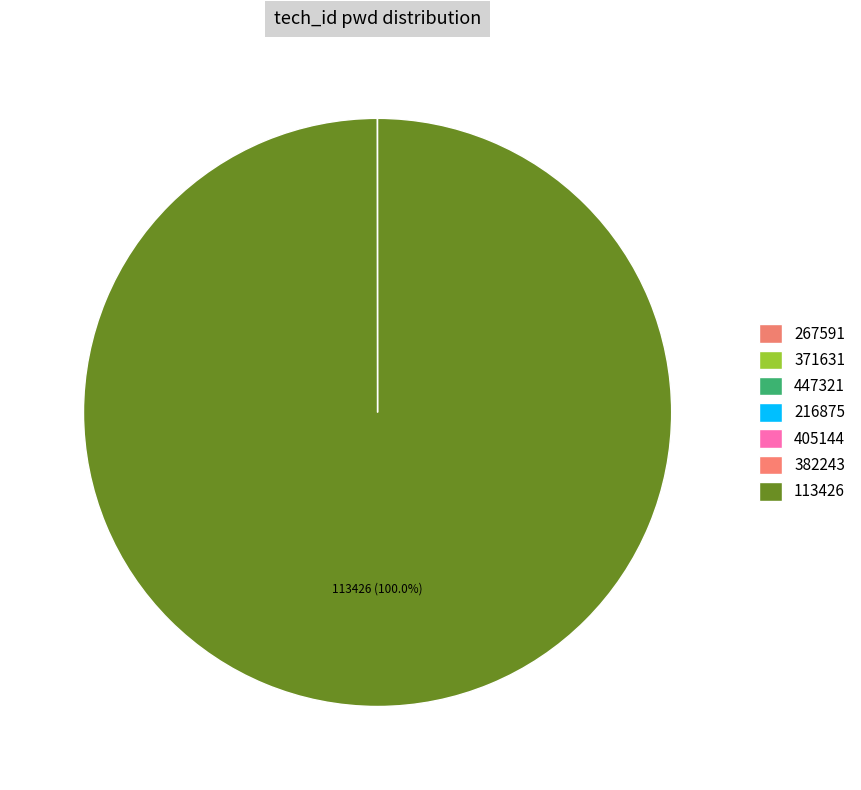

Is there a majority slice in this chart?

Yes